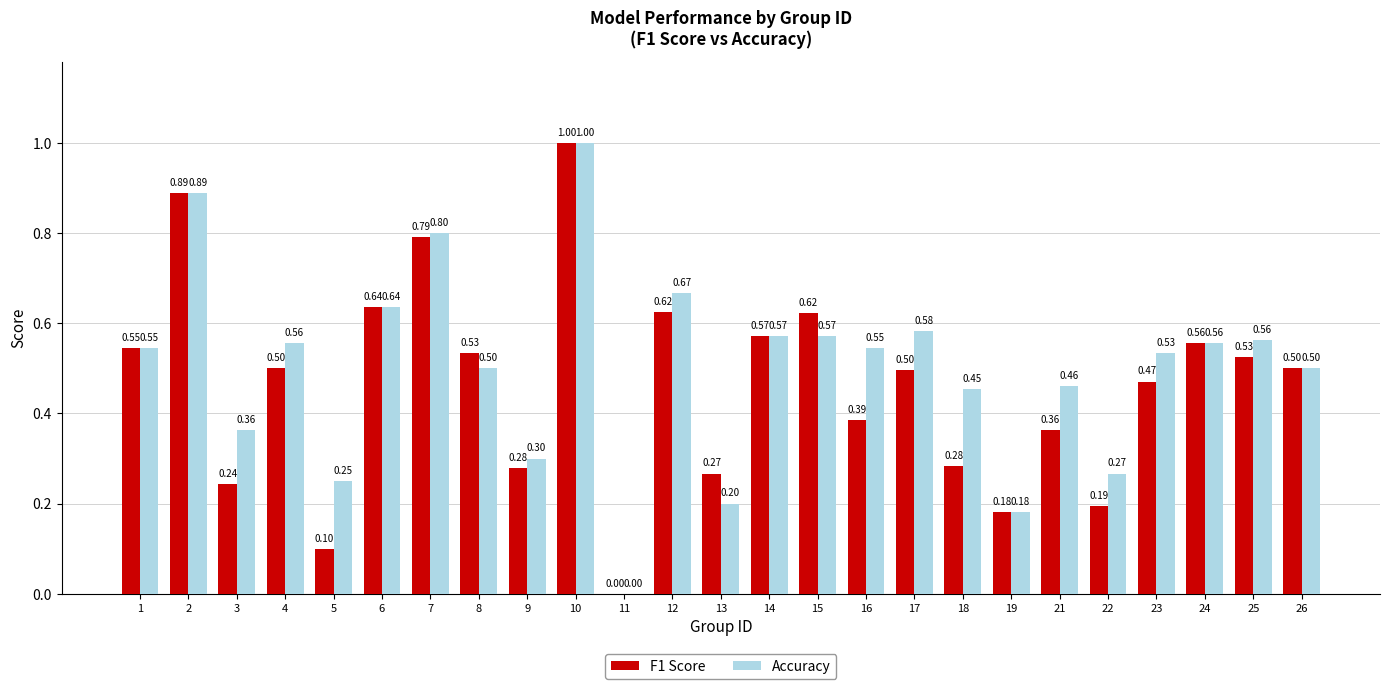

Which series has the largest total across all categories?

Accuracy